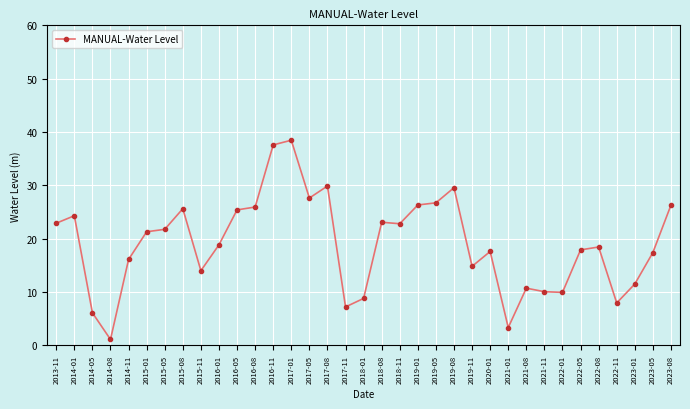

How many series are shown in this chart?

1